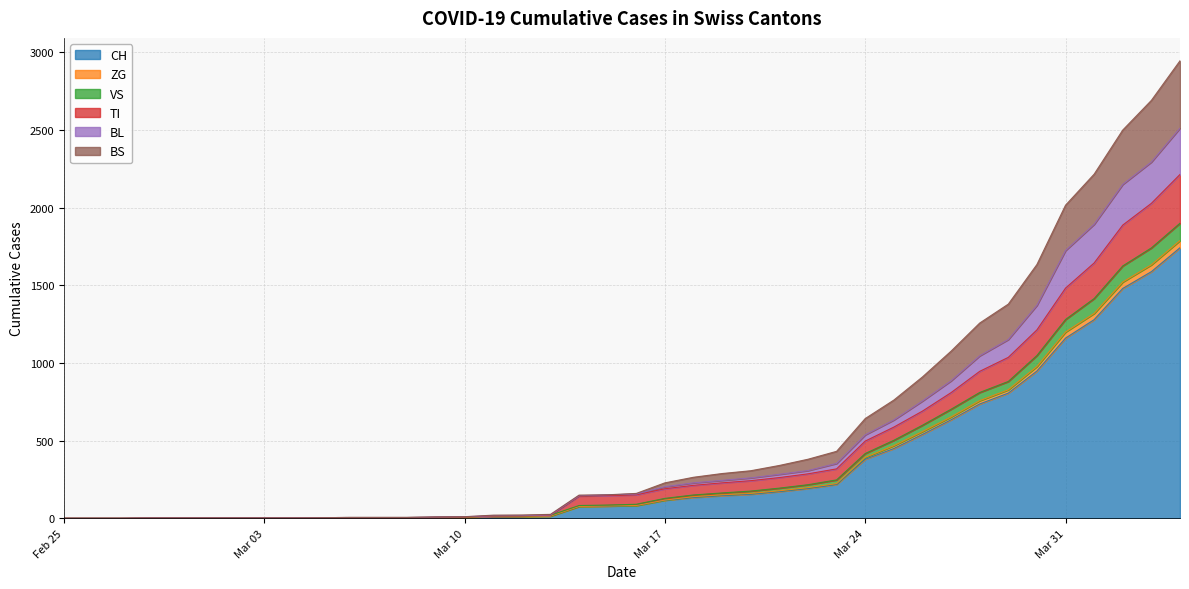

What is the highest value of the CH series?

1742